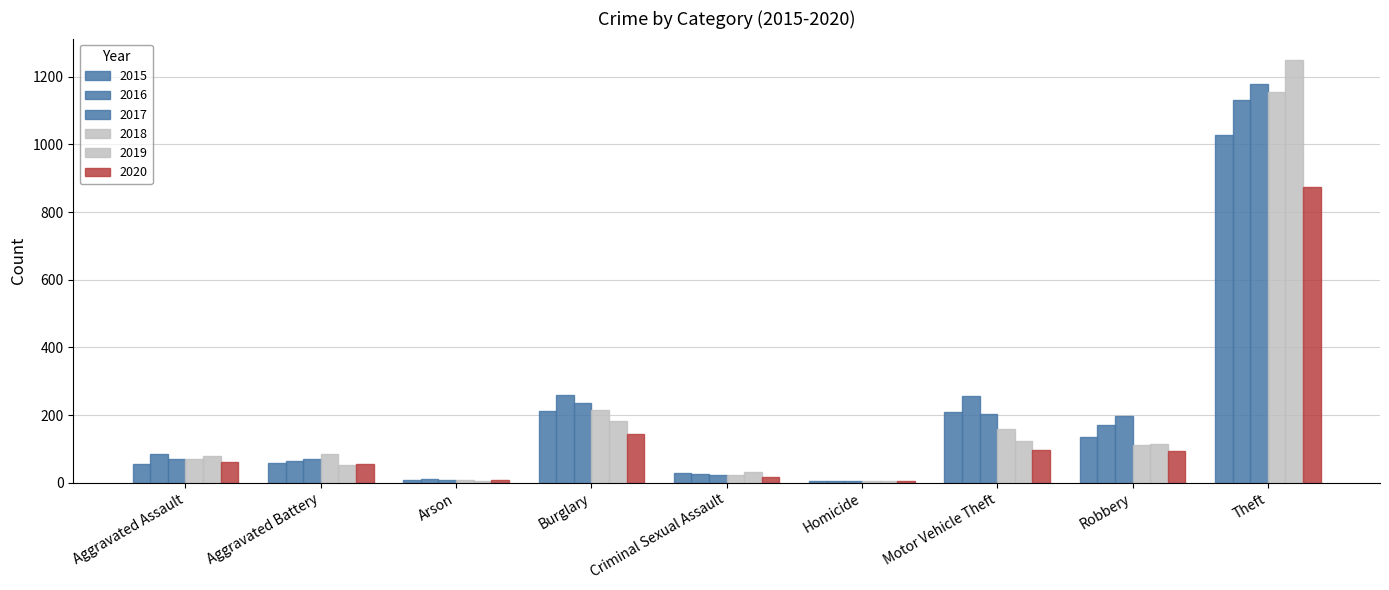

Is the value of 2018 at Homicide greater than the value of 2015 at Robbery?

No